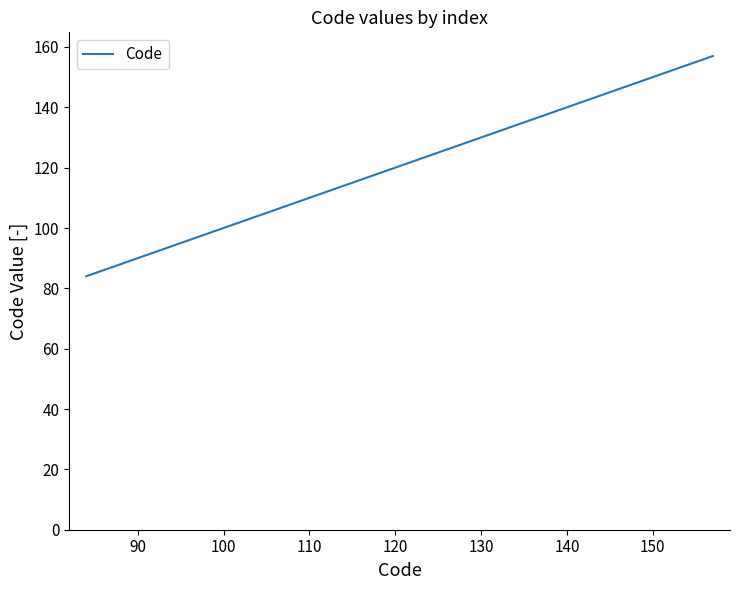

What is the minimum value shown in the chart?

84